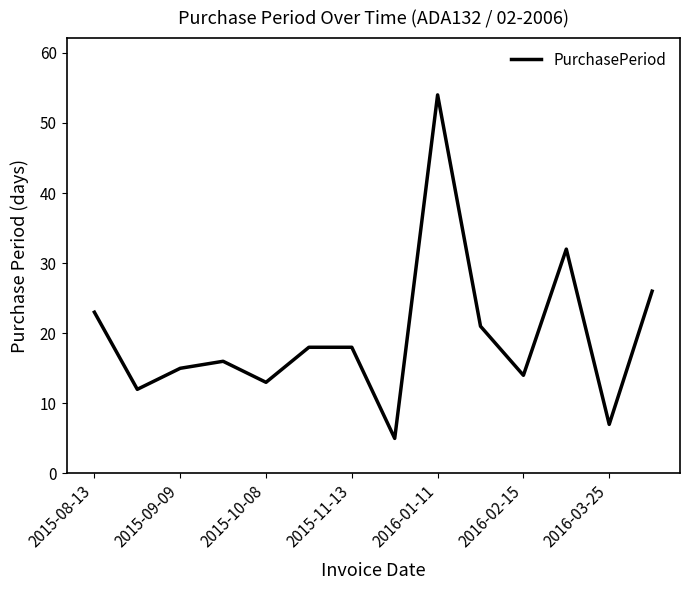

What is the average value?

20